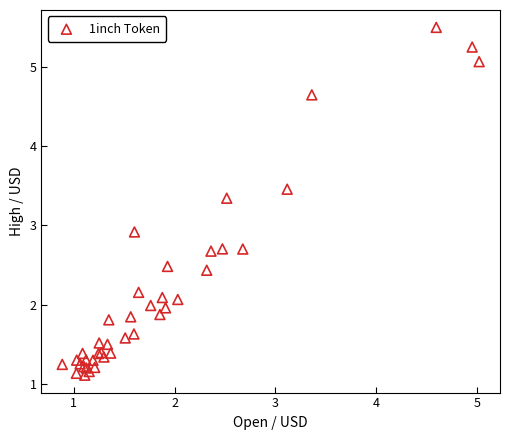

What Y value in the scatter plot is closest to 3?

2.9